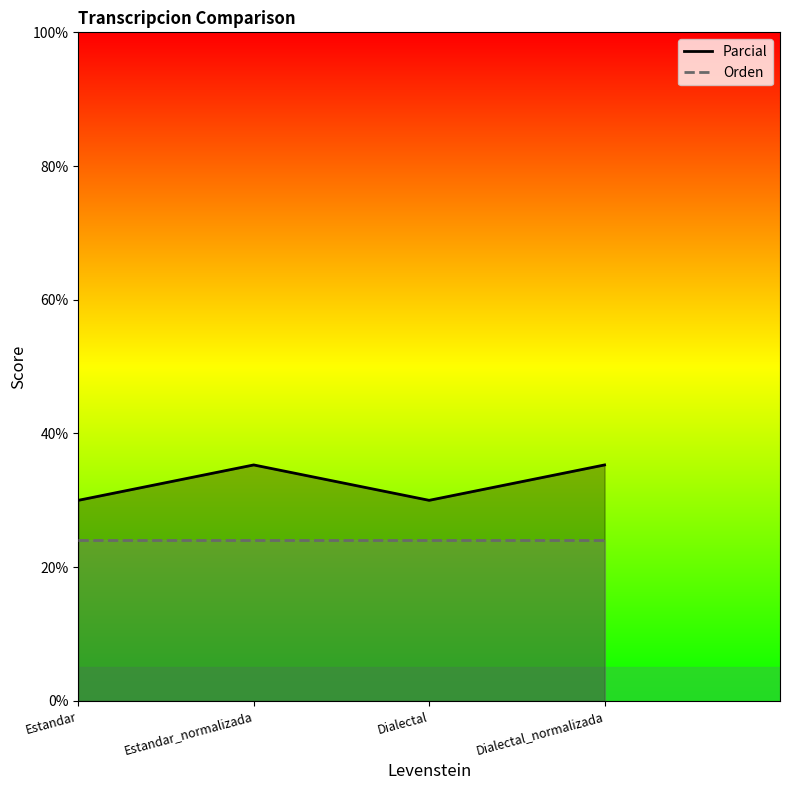

What is the value of the Parcial point at the 2nd from the left?

35.3